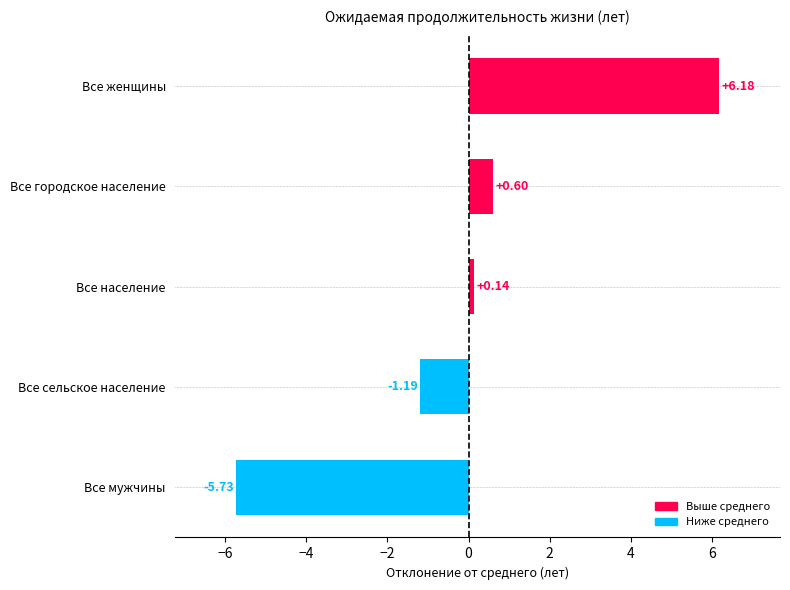

Which category has the lowest value across all series?

Все мужчины